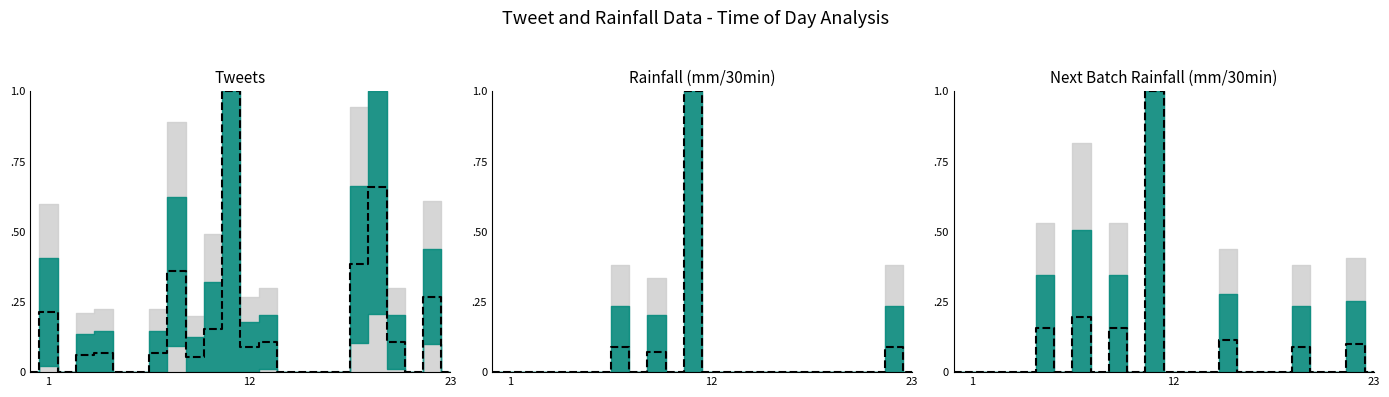

Which category has the highest value across all series?

11